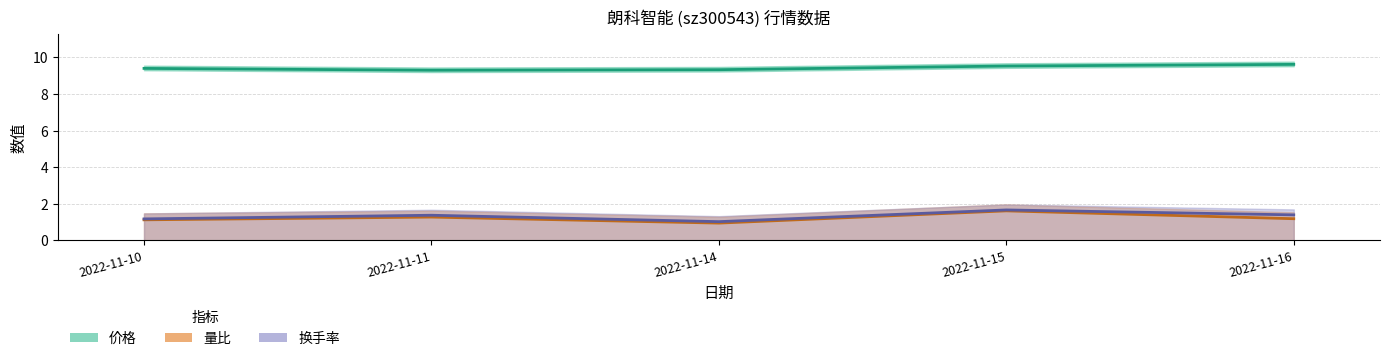

Which series has the widest spread of values?

量比